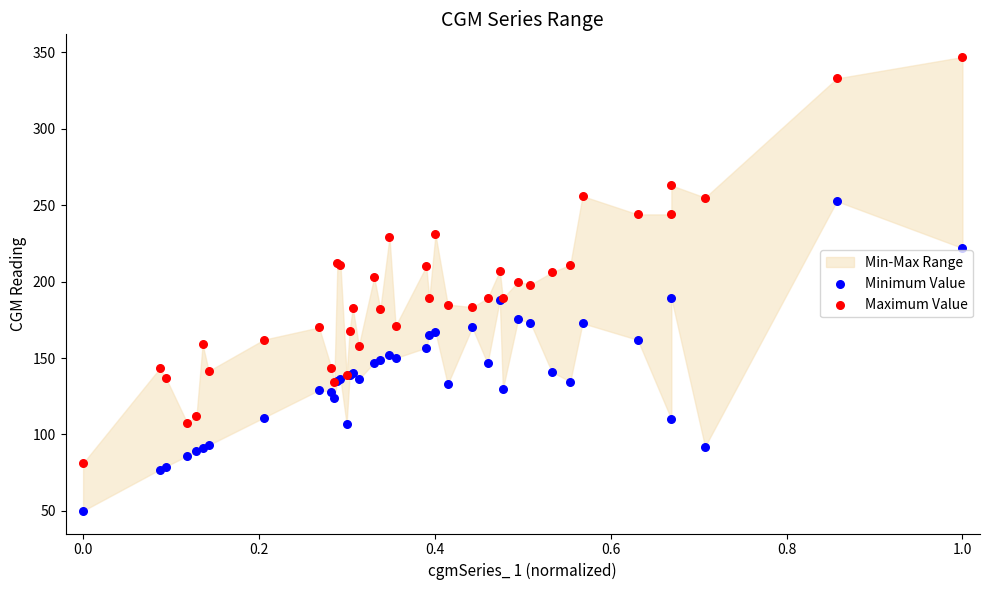

Which series reaches the maximum Y coordinate?

Maximum Value